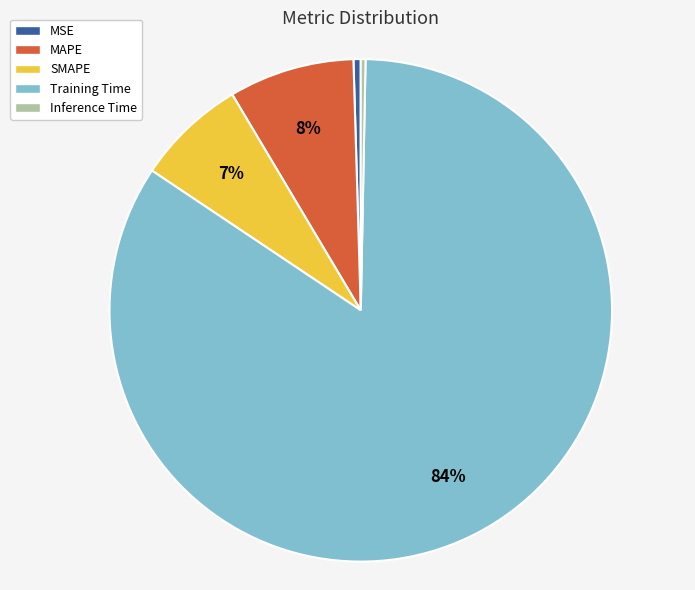

Which has a higher value, MAPE or SMAPE?

MAPE